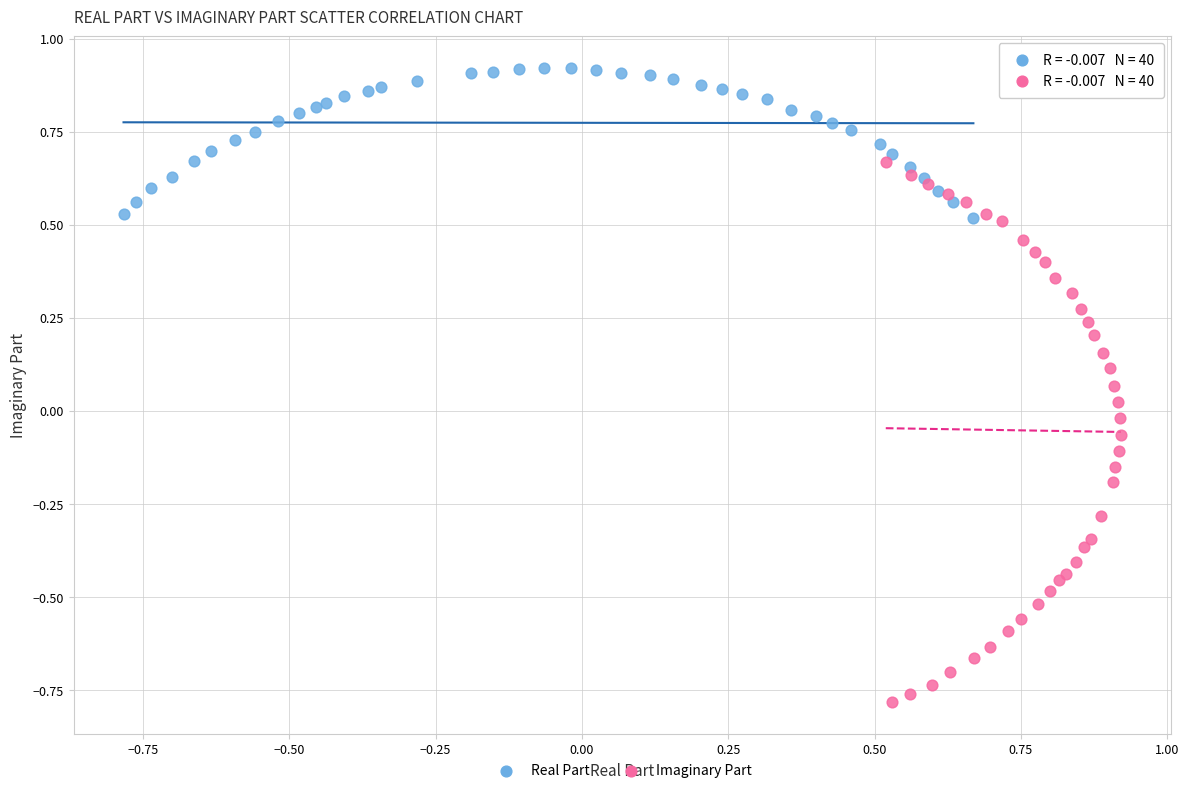

Which series contains the lowest Y value?

Imaginary Part